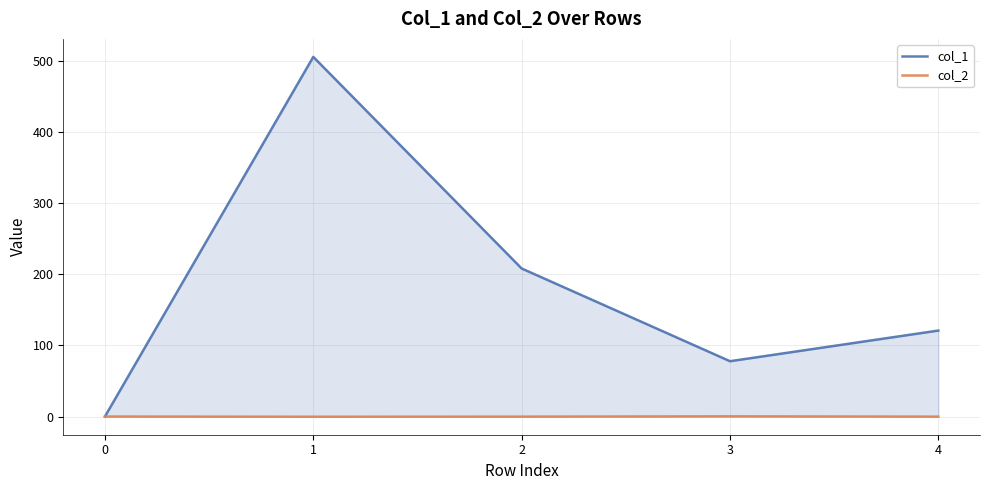

True or false: col_1 and col_2 cross at least once.

False